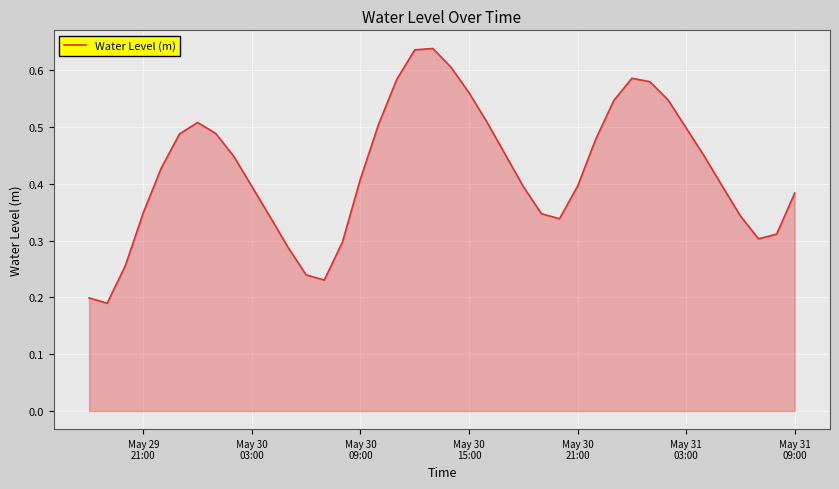

How many lines are shown in the chart?

1